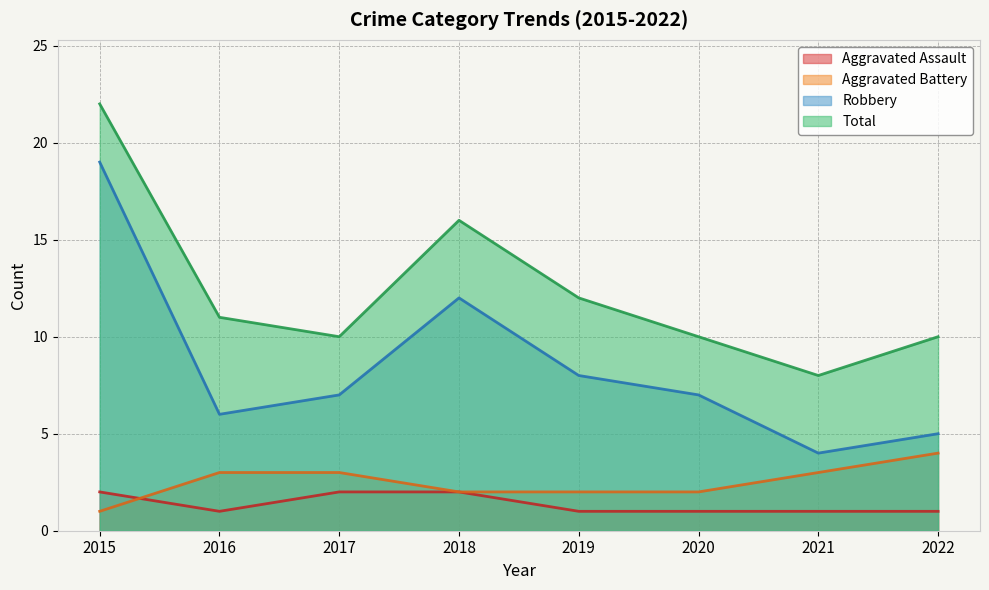

At which label is Total closest to 15?

2018